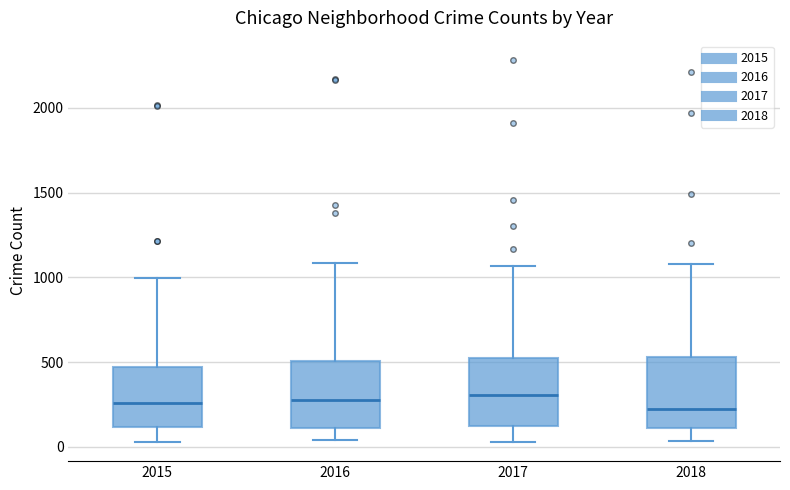

Reading left to right, read every box against the y-axis: the position of its median line, the range the box covers, and the ends of its whiskers. The values are not printed on the chart, so give them approximately, as read against the axis.

2015: median 250, box 100 to 450, whiskers 50 to 1000
2016: median 250, box 100 to 500, whiskers 50 to 1100
2017: median 300, box 100 to 550, whiskers 50 to 1050
2018: median 200, box 100 to 550, whiskers 50 to 1100